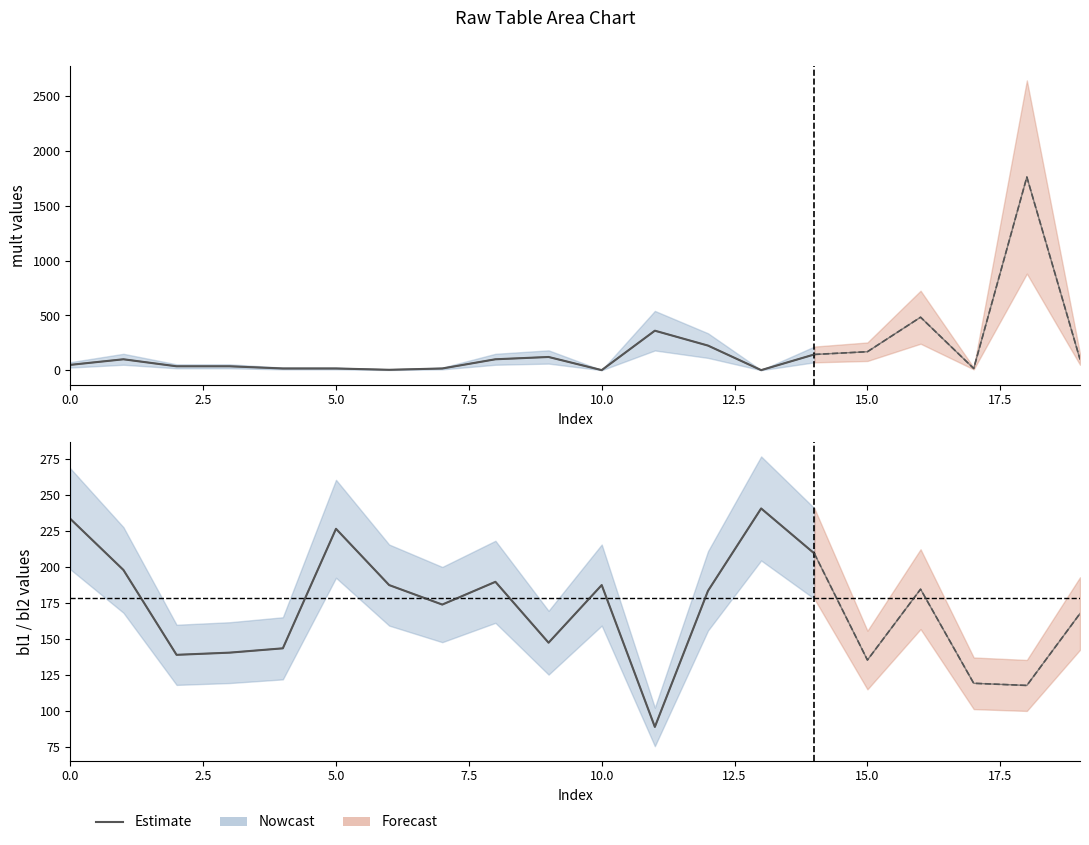

How many data points are above 183?

10